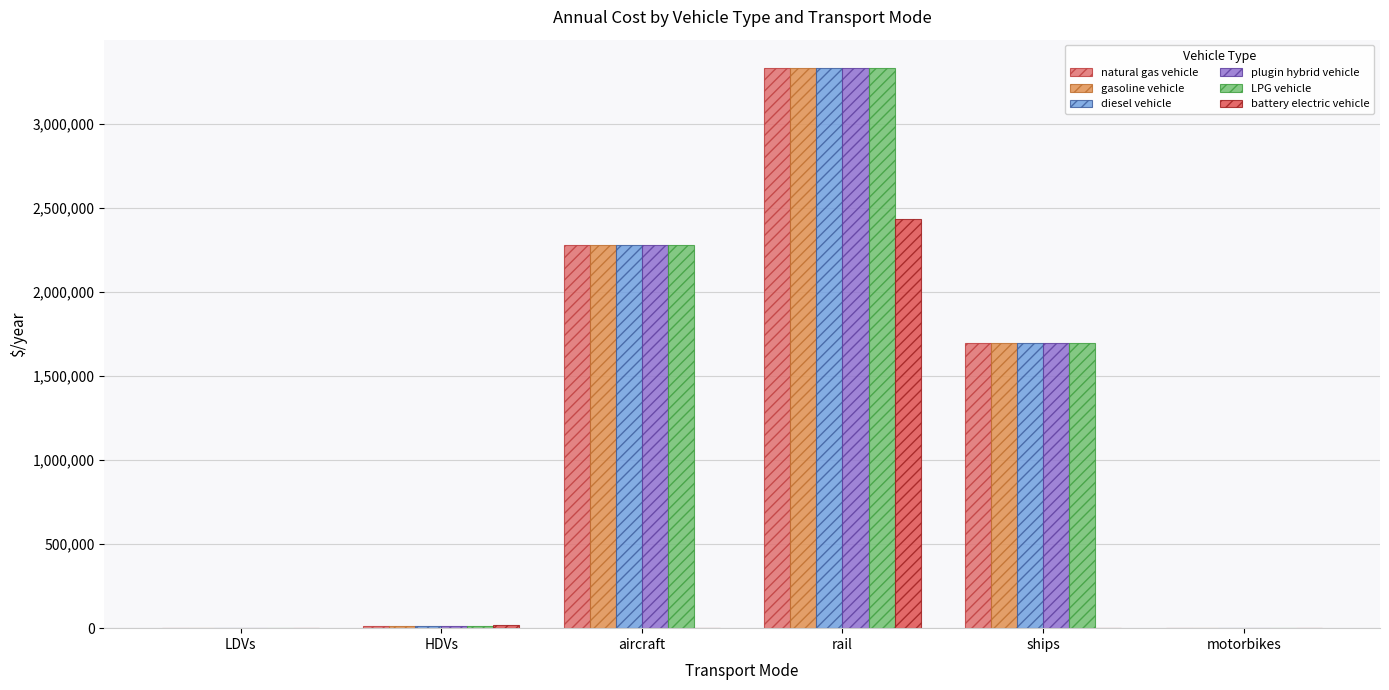

Between aircraft and rail, which series saw the biggest shift?

battery electric vehicle